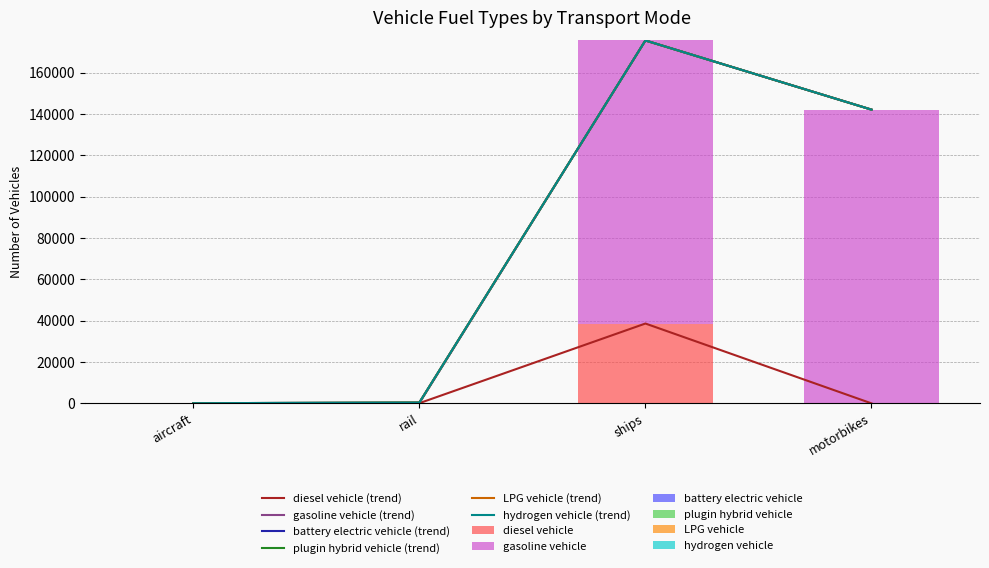

Which series changed the most between rail and motorbikes?

gasoline vehicle